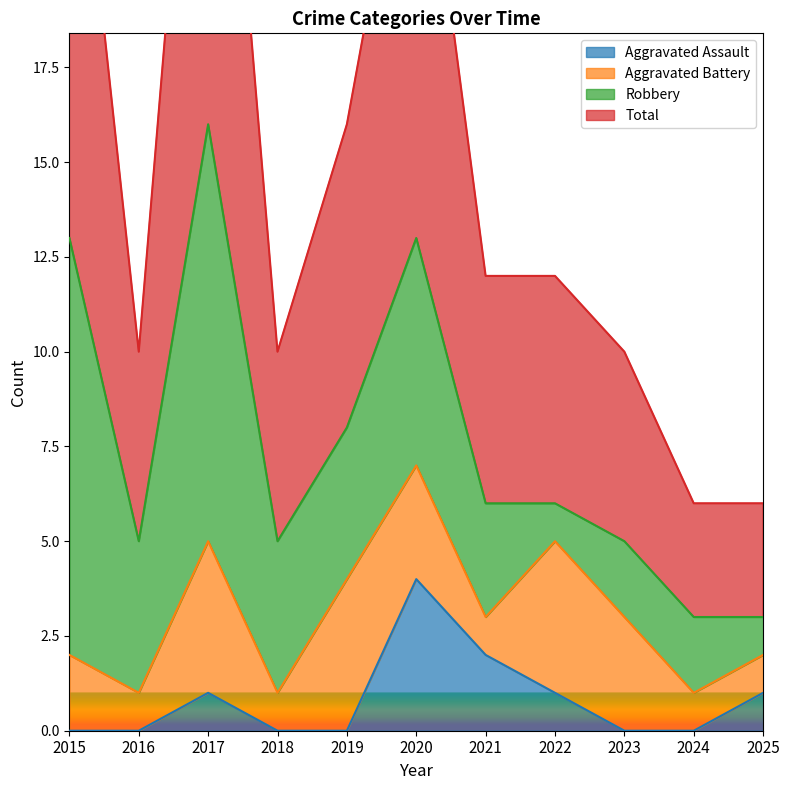

True or false: Aggravated Assault has a value of 2 at 2016.

False